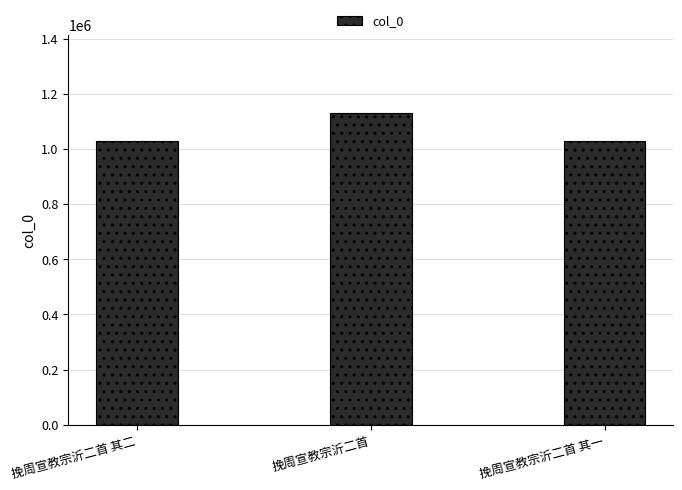

The chart shows a value of 1029977 at 挽周宣教宗沂二首 其二. True or false?

True